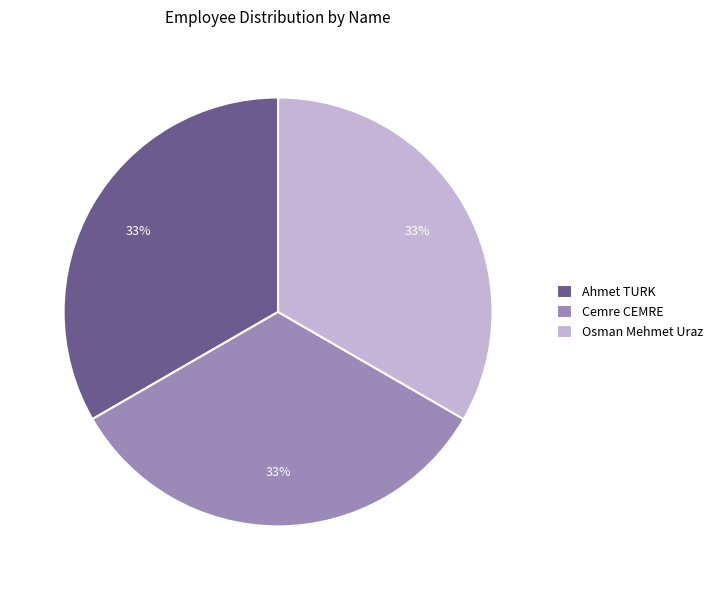

Does Osman Mehmet Uraz represent more than half of the total?

No